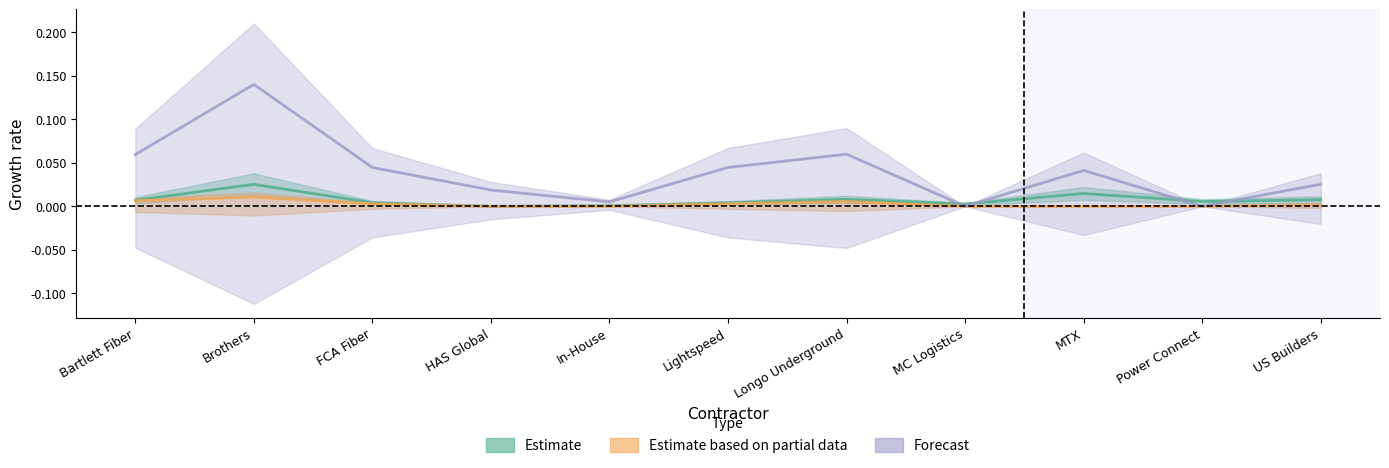

True or false: Forecast and Estimate based on partial data cross at least once.

False